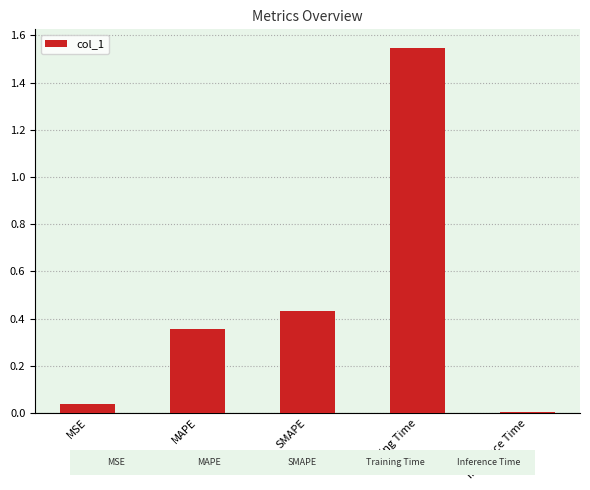

The chart shows a value of 1.0 at Training Time. True or false?

False